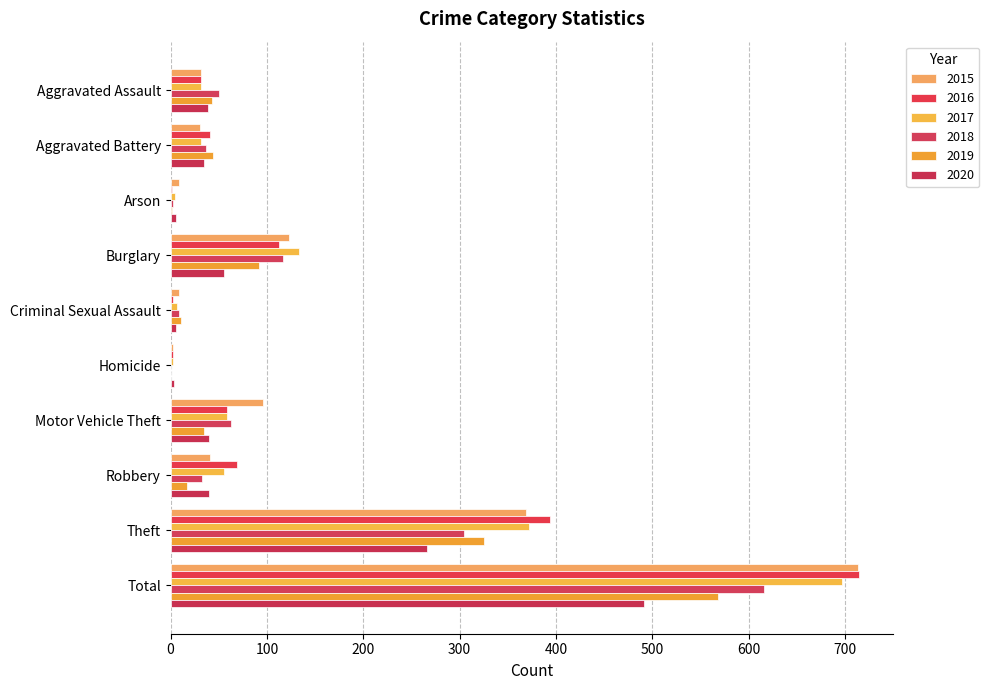

At which category is the sum across all series the highest?

Total